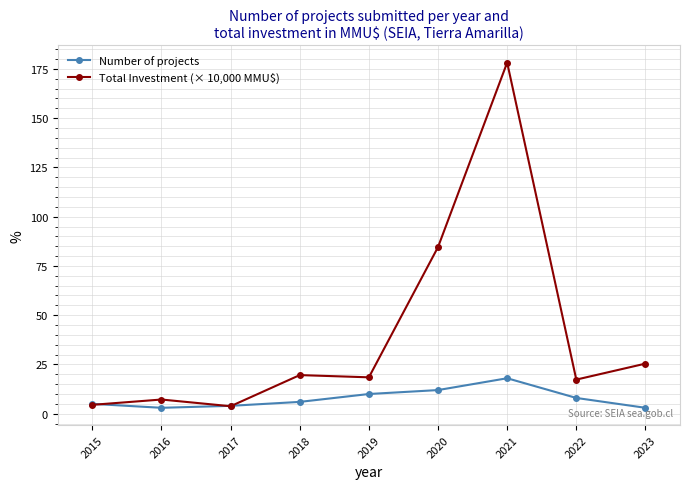

What is the spread (max minus min) of values at 2015?

0.5